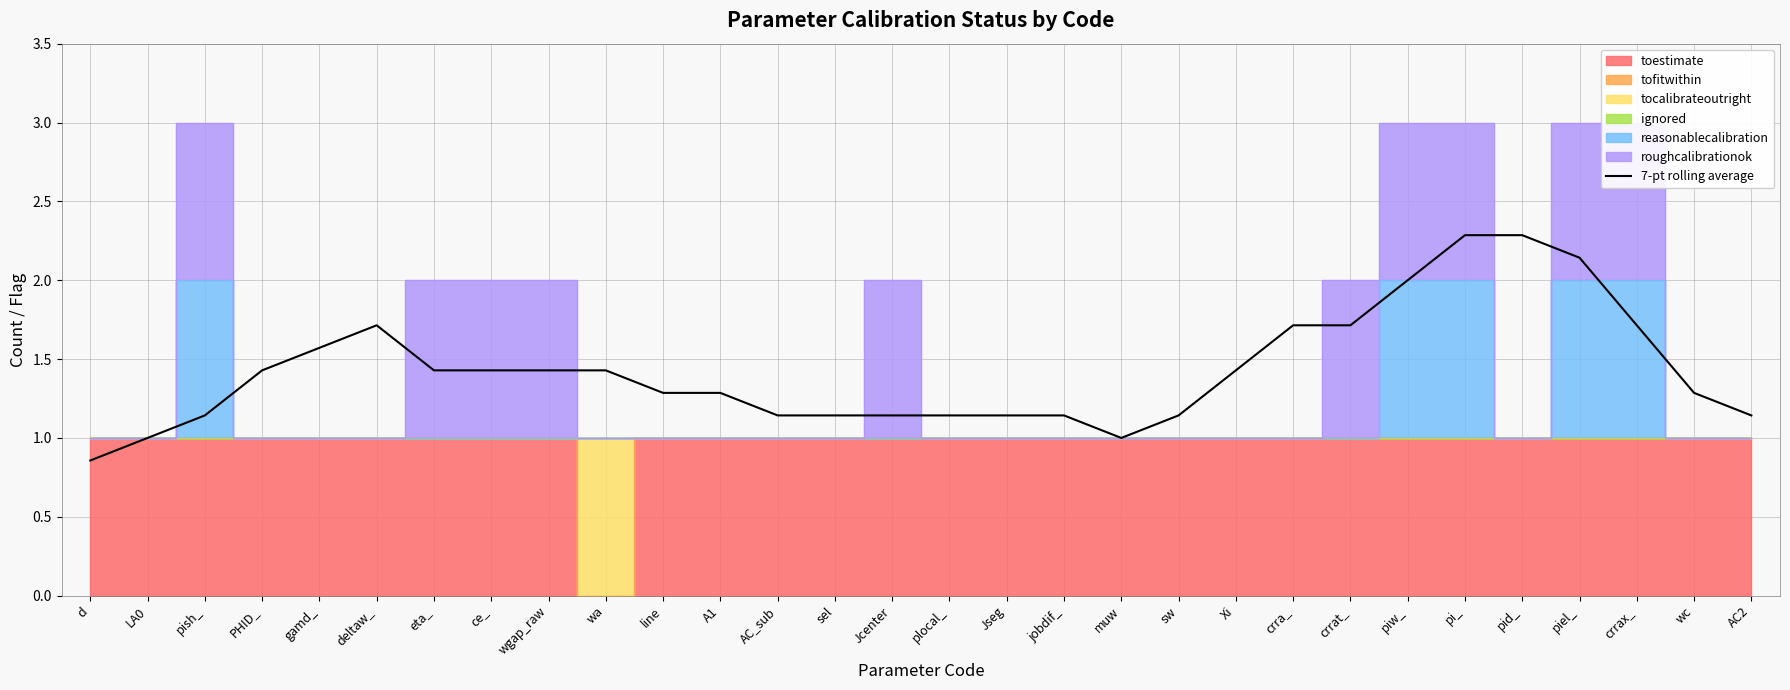

Which label corresponds to the smallest value in the chart?

d